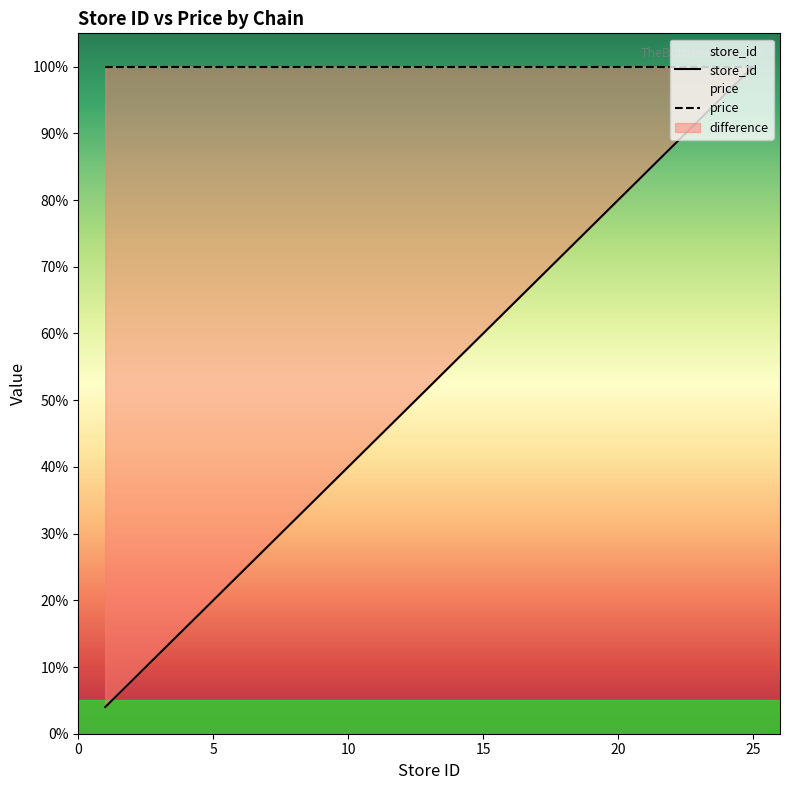

What is the value of the 3rd point from the left?

20.0